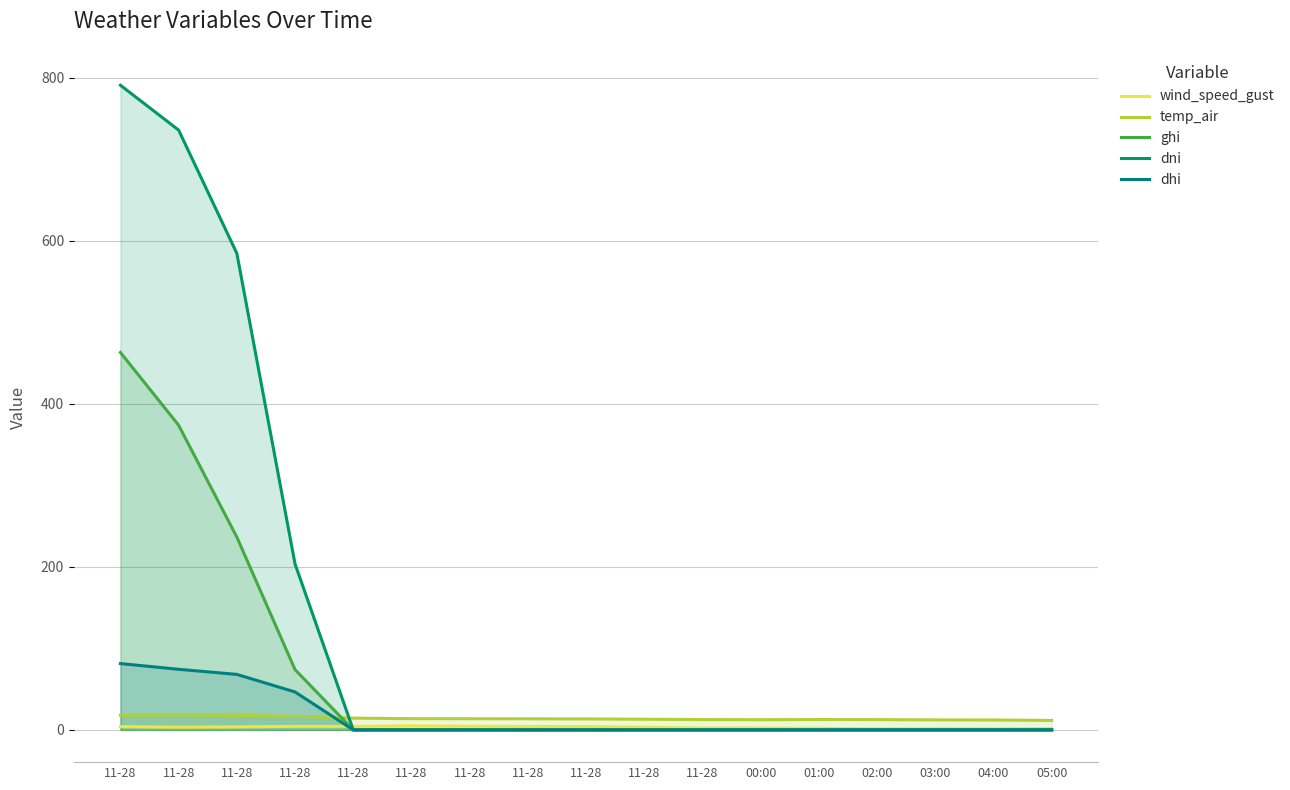

What is the label of the 11th point from the right?

11-28